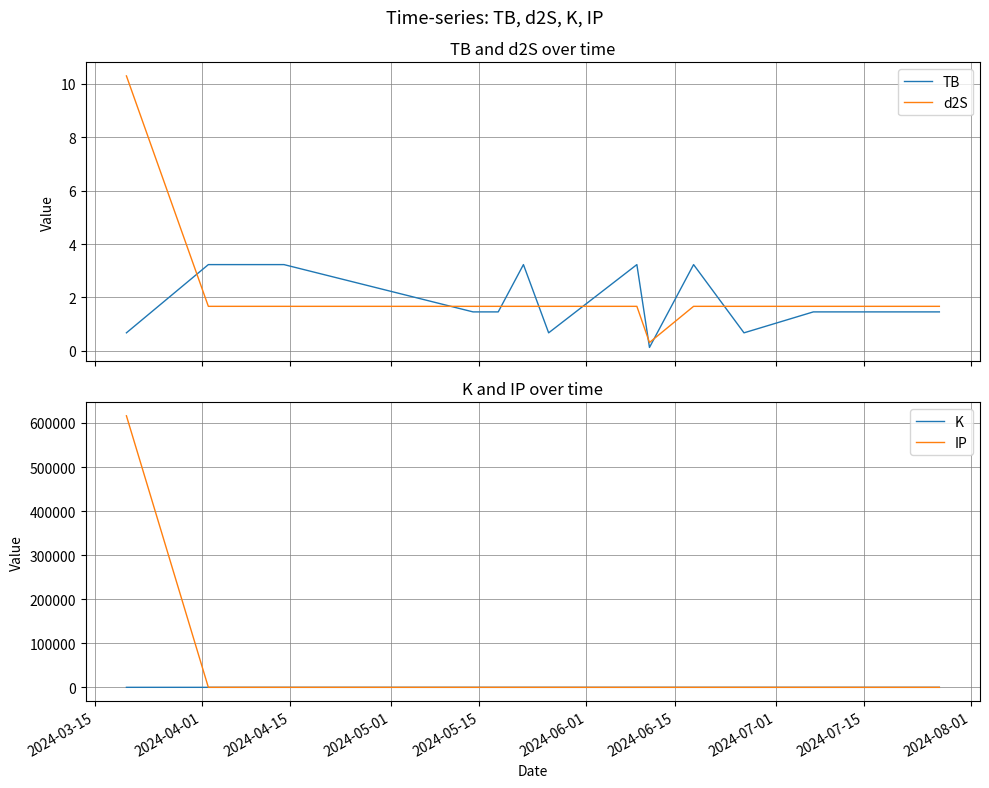

What is the value of the TB point at the 13th from the left?

1.5